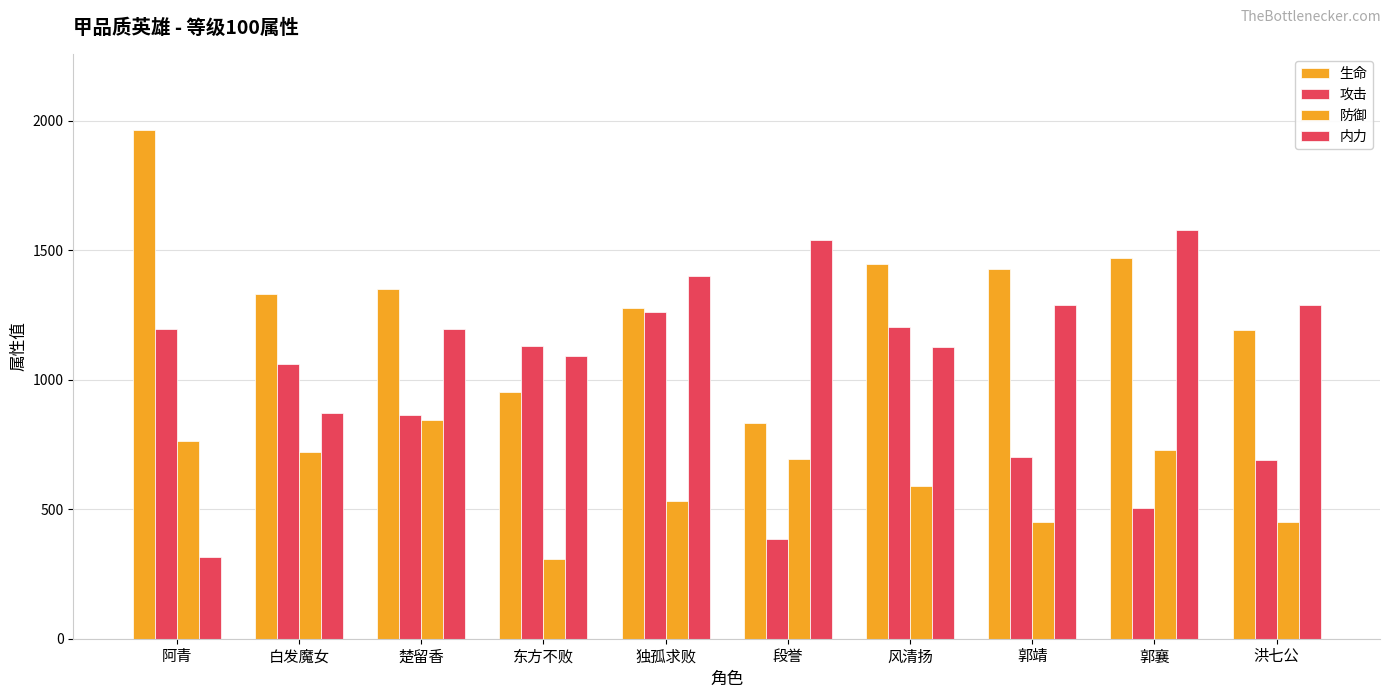

Reading left to right, what are all the values shown in this chart?

生命: 阿青=1962.0	白发魔女=1329.0	楚留香=1349.2	东方不败=952.0	独孤求败=1275.0	段誉=833.0	风清扬=1448.0	郭靖=1428.0	郭襄=1468.0	洪七公=1190.0
攻击: 阿青=1195.0	白发魔女=1061.7	楚留香=862.8	东方不败=1130.5	独孤求败=1260.3	段誉=386.9	风清扬=1204.7	郭靖=702.1	郭襄=505.9	洪七公=690.2
防御: 阿青=763.0	白发魔女=719.3	楚留香=843.1	东方不败=309.4	独孤求败=530.7	段誉=694.2	风清扬=590.6	郭靖=452.2	郭襄=728.6	洪七公=452.2
内力: 阿青=317.0	白发魔女=873.0	楚留香=1196.0	东方不败=1092.0	独孤求败=1399.0	段誉=1539.0	风清扬=1125.0	郭靖=1290.0	郭襄=1578.0	洪七公=1290.0